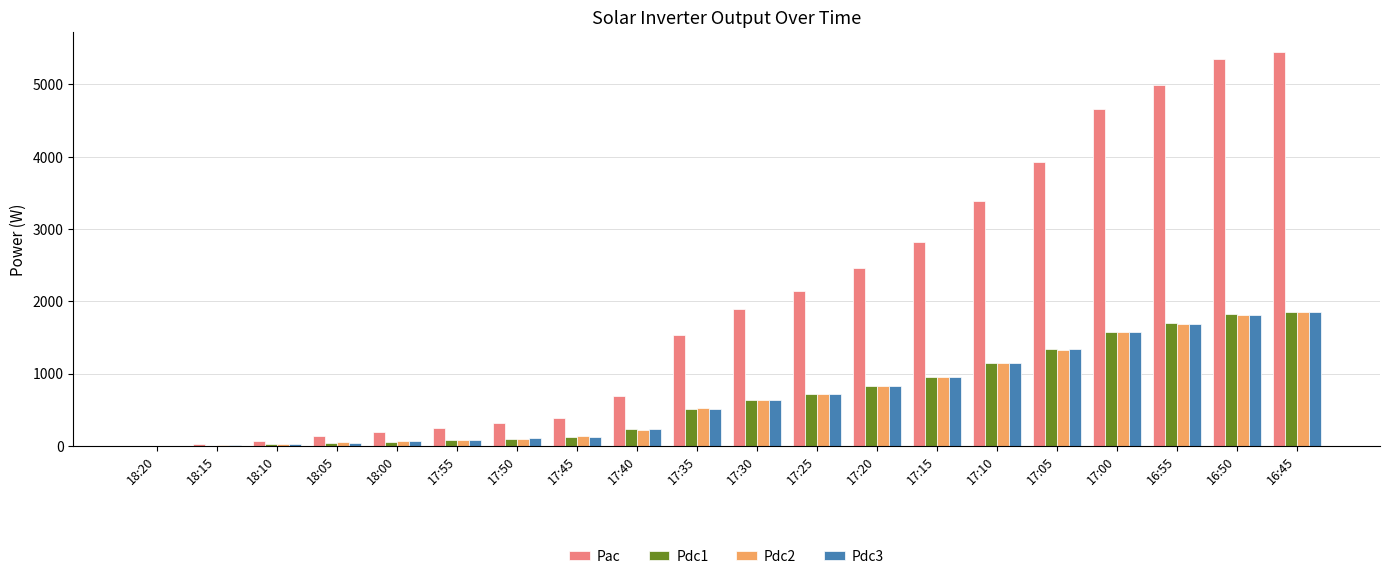

The value of Pdc1 at 17:05 is 2391. True or false?

False